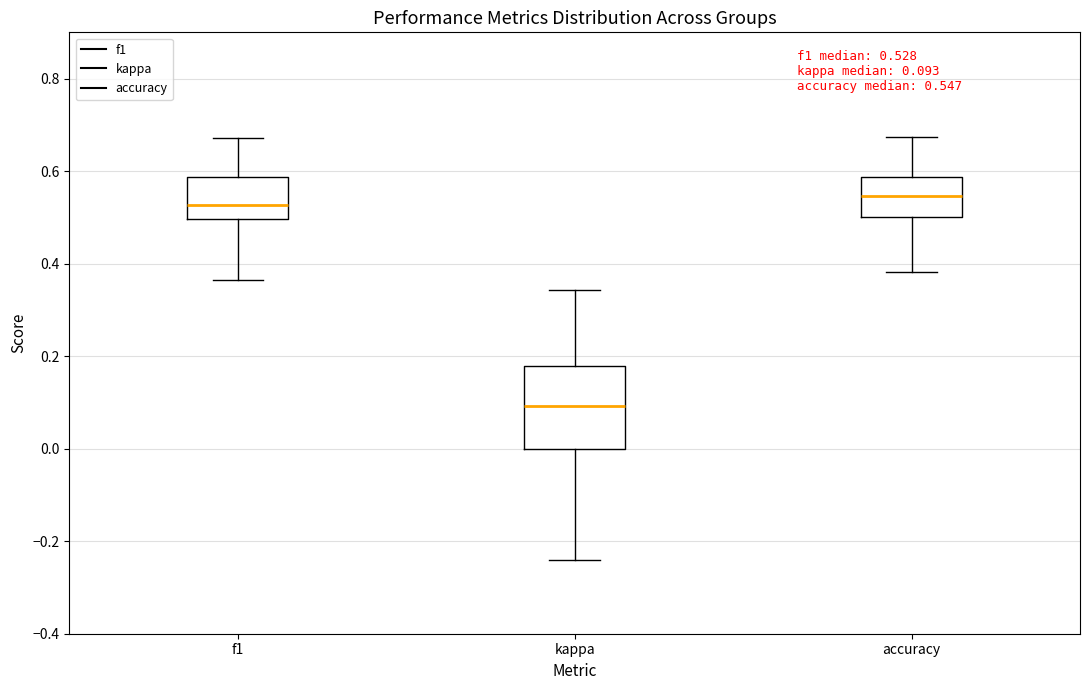

Comparing the boxes themselves (not the whiskers), which one is the tallest?

kappa